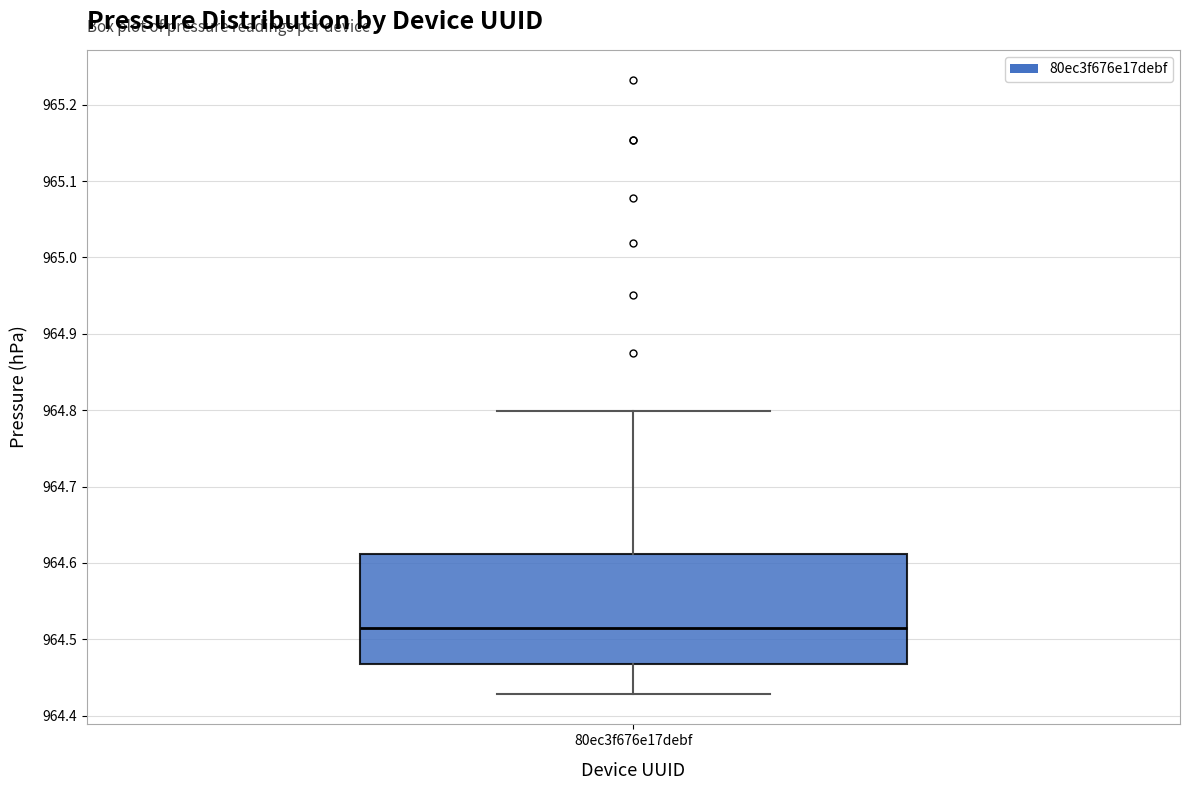

Transcribe this box plot: give where the median line is, the range the box spans, and where the two whiskers end, as read against the y-axis. The values are not printed on the chart, so give them approximately, as read against the axis.

median 964.52, box 964.47 to 964.61, whiskers 964.43 to 964.80